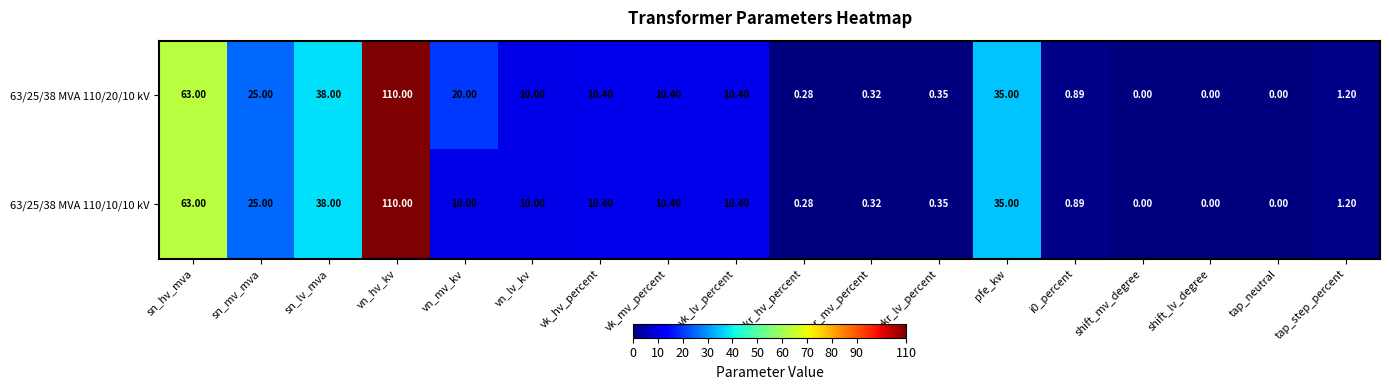

Which category has the highest value across all series?

vn_hv_kv